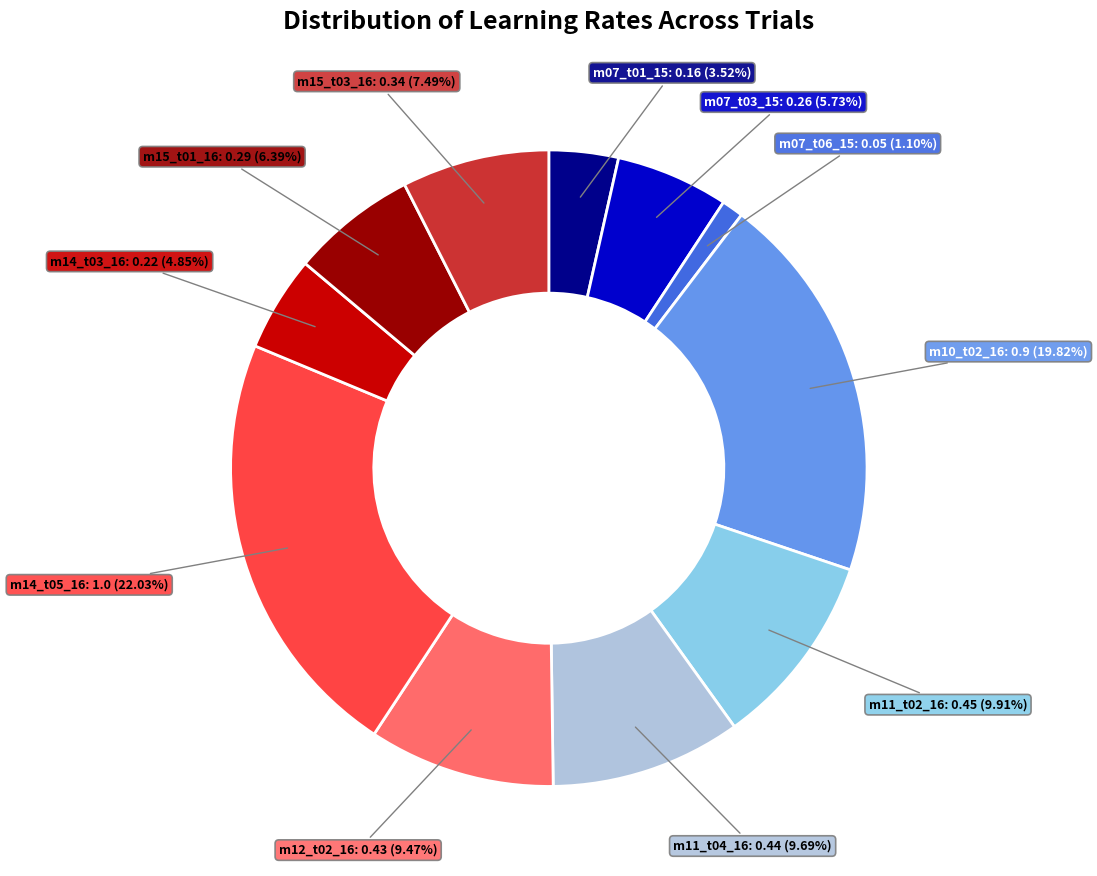

Is there any slice that represents more than half of the pie?

No